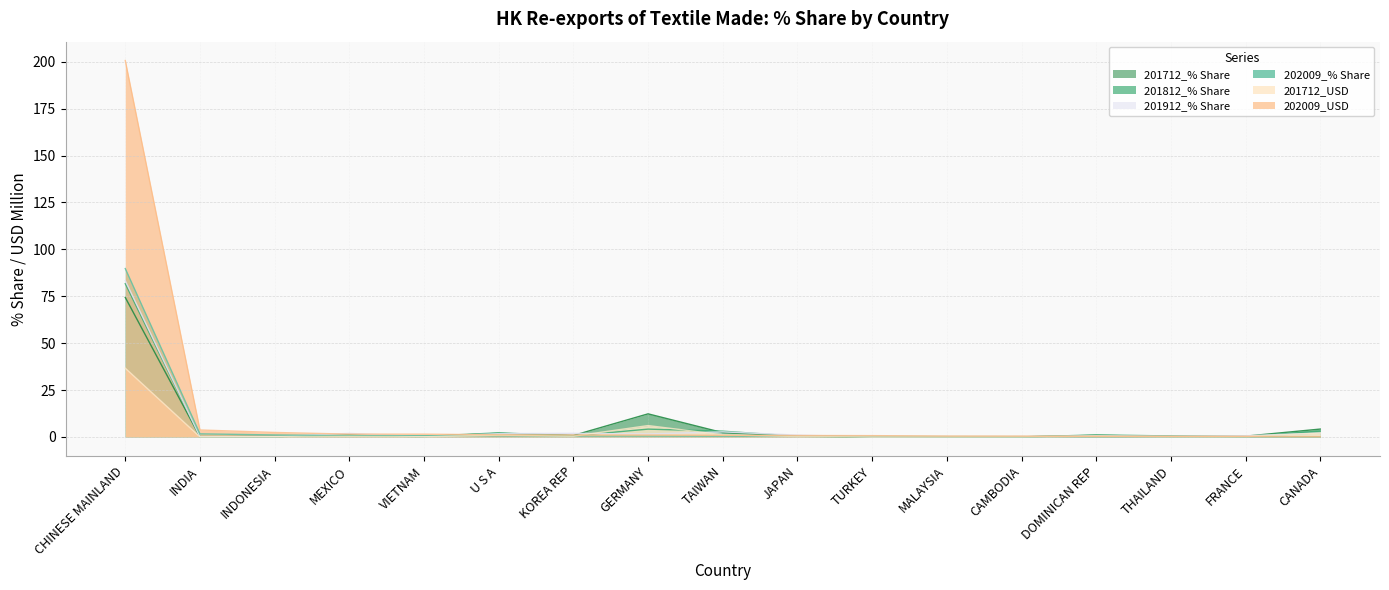

What is the highest value of the 201712_% Share series?

74.4